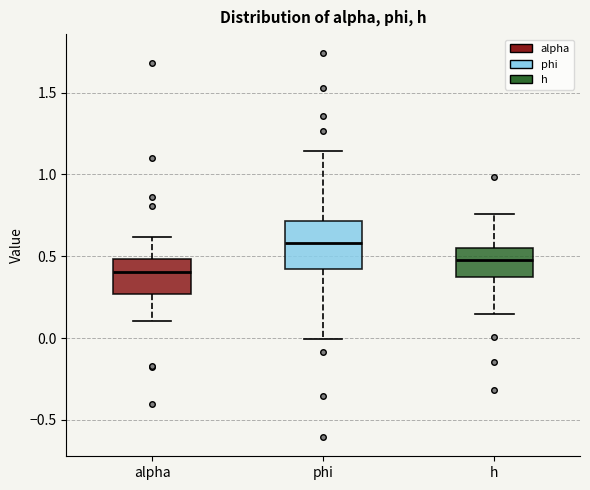

Which box's median line is the highest?

phi